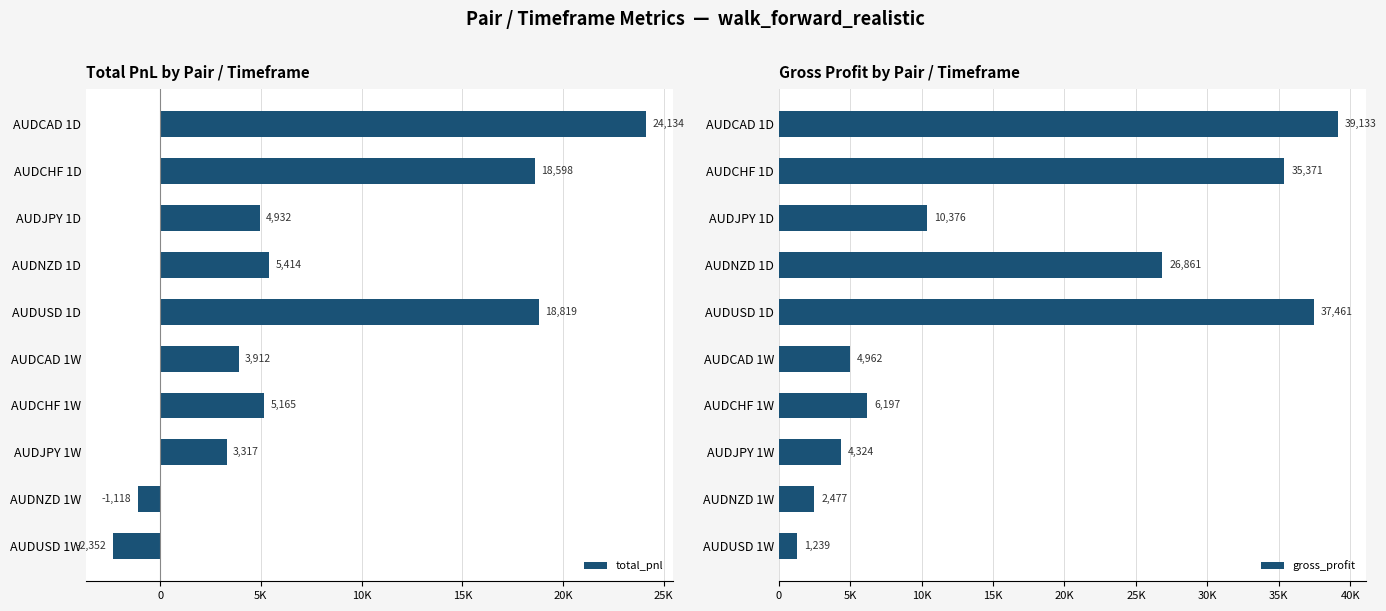

Count the number of categories in the chart.

10